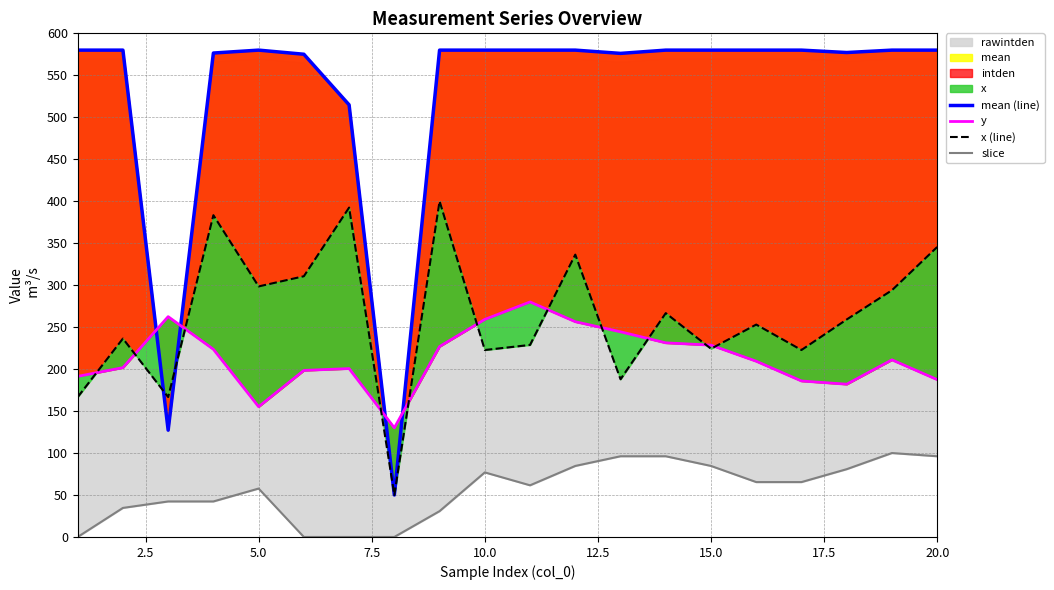

What is the difference between the maximum and minimum values in the y series?

150.0